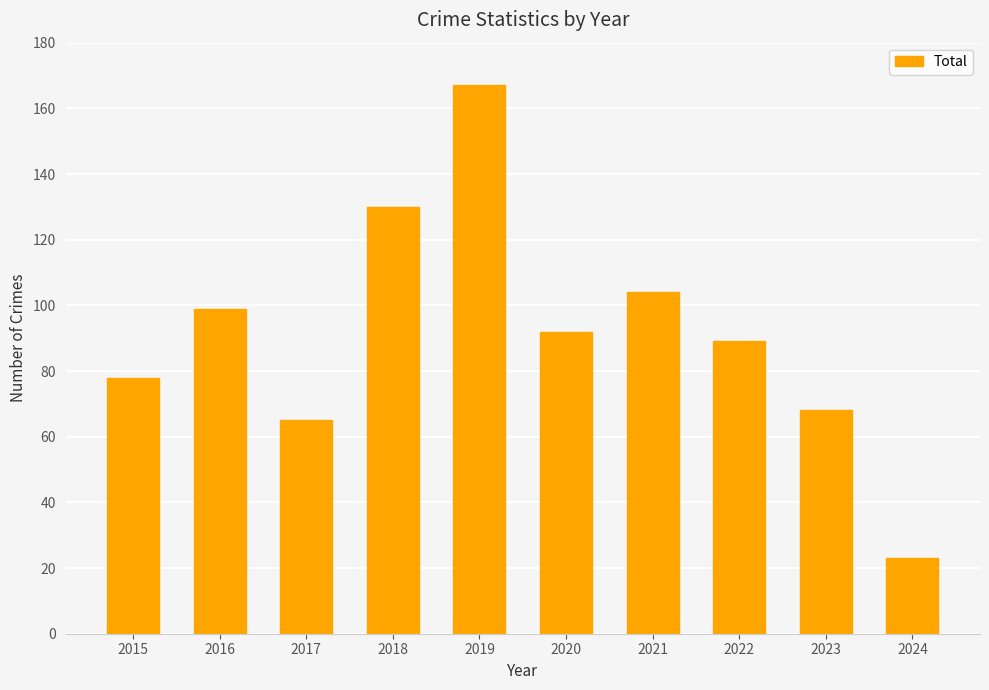

True or false: the data shows 89 at 2022.

True